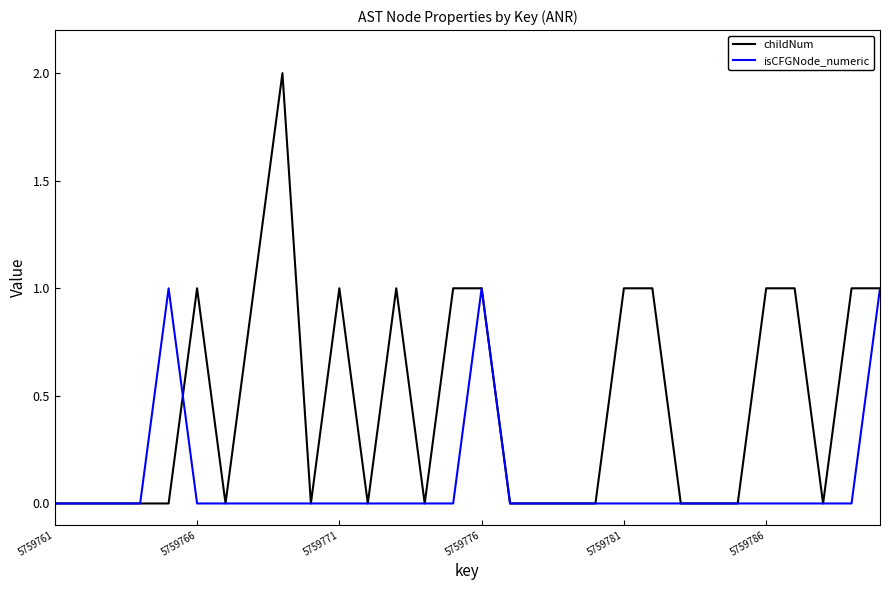

Rank the series by their maximum value, from highest to lowest.

childNum, isCFGNode_numeric